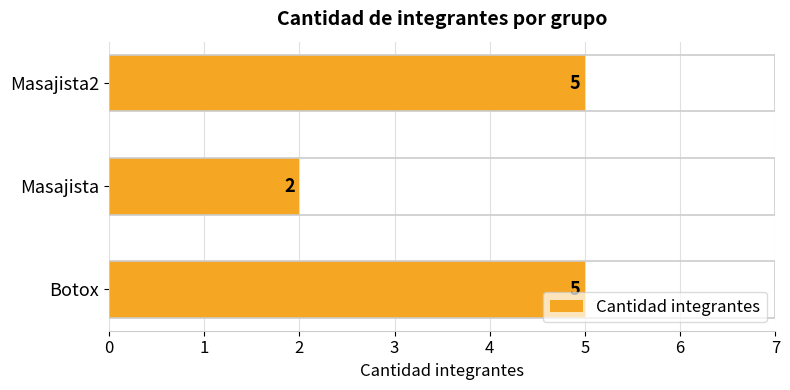

Does the chart contain any negative values?

No